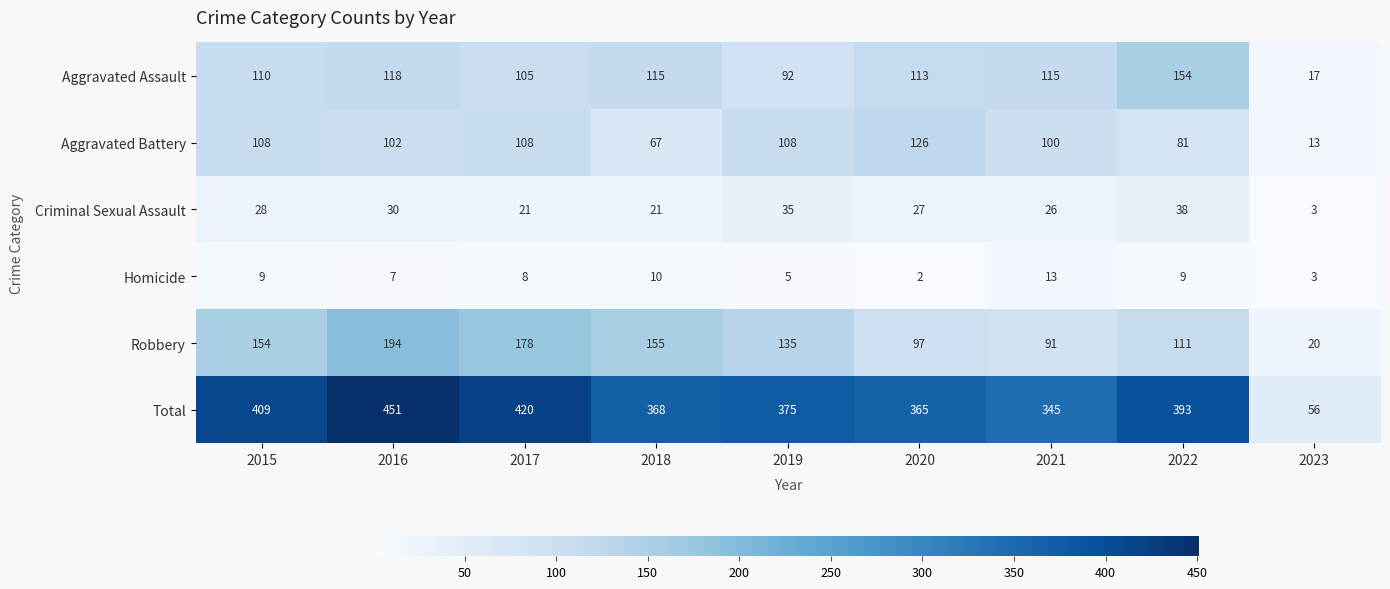

What is the sum of all Total values?

3182